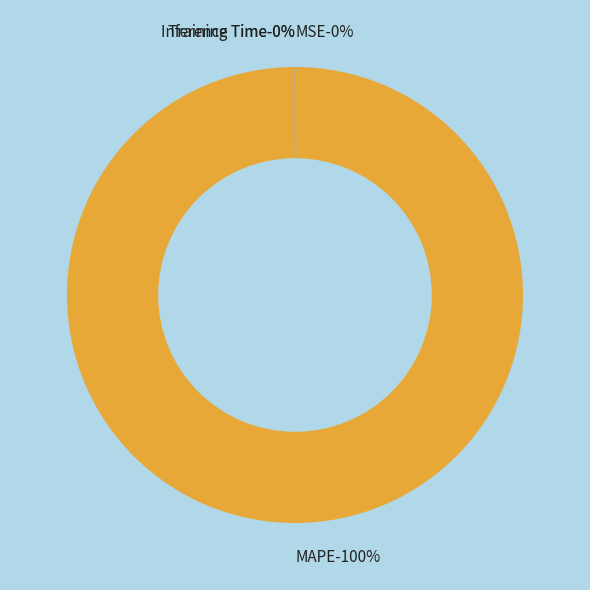

Count the number of slices in the pie.

5